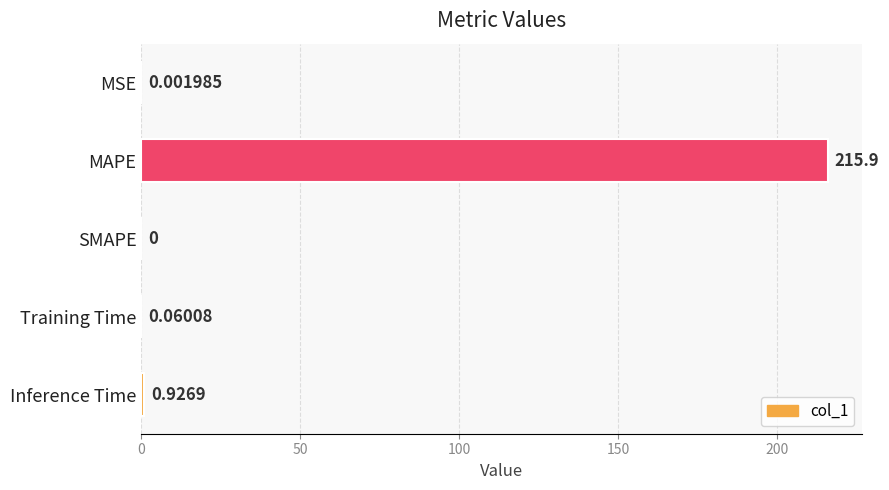

Between SMAPE and MSE, which is larger?

MSE